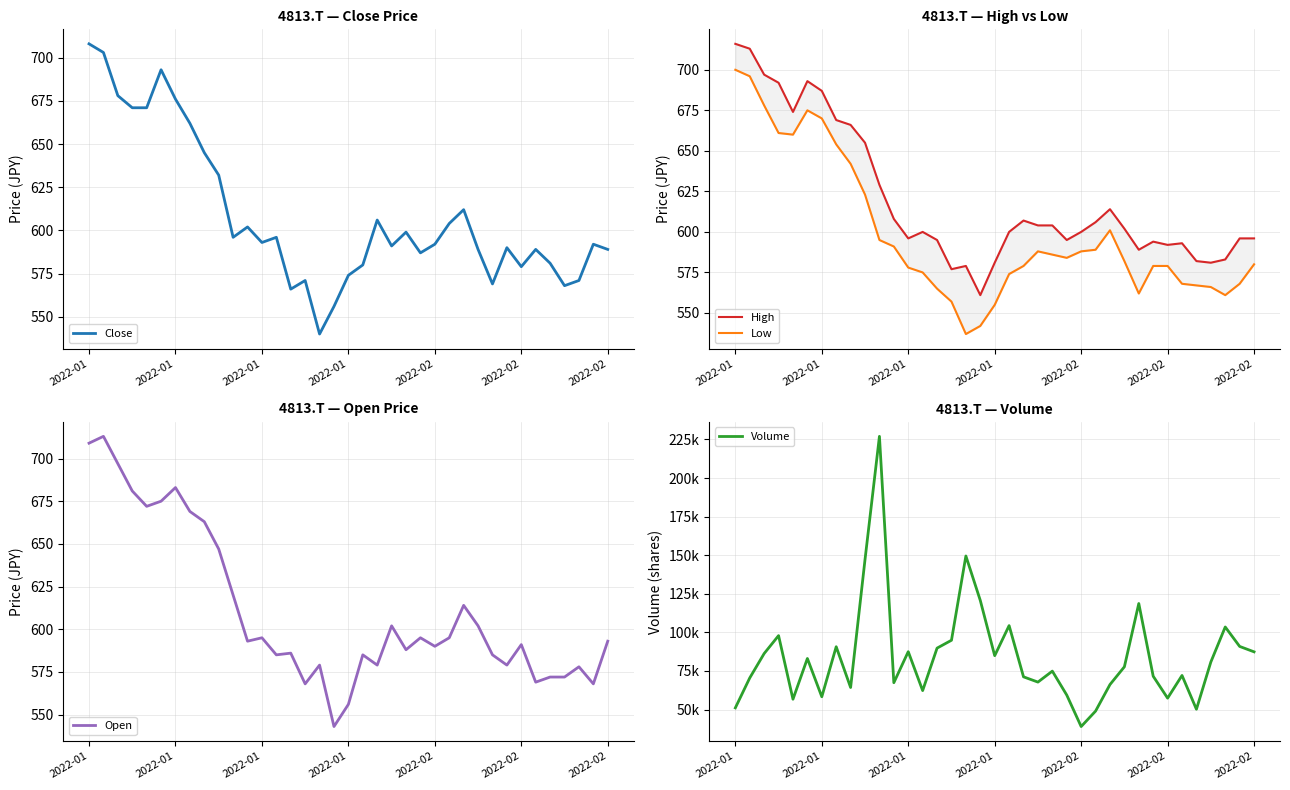

True or false: High and Low intersect in this chart.

False